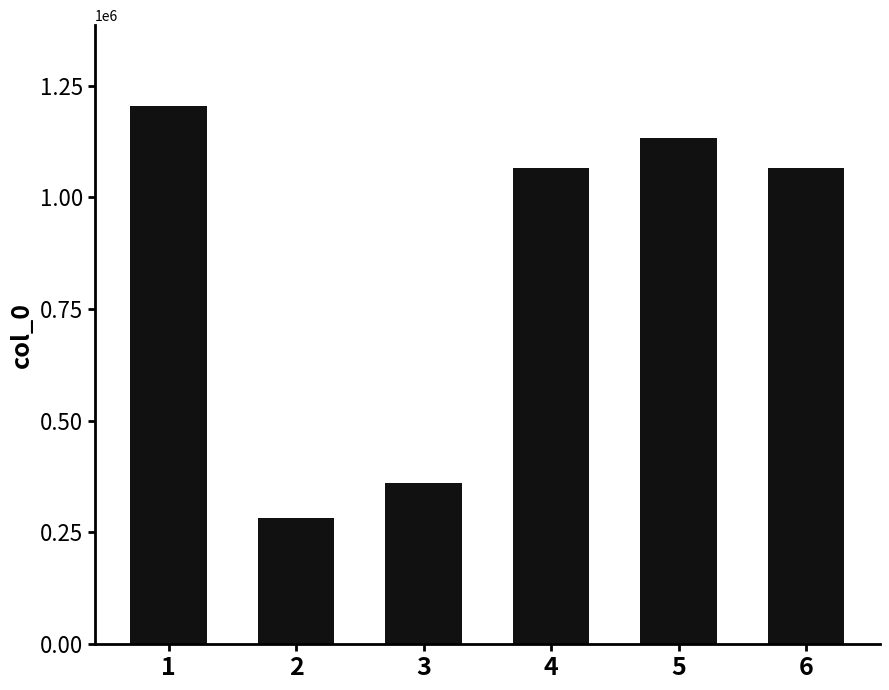

What is the change in value from 1 to 2?

-921542